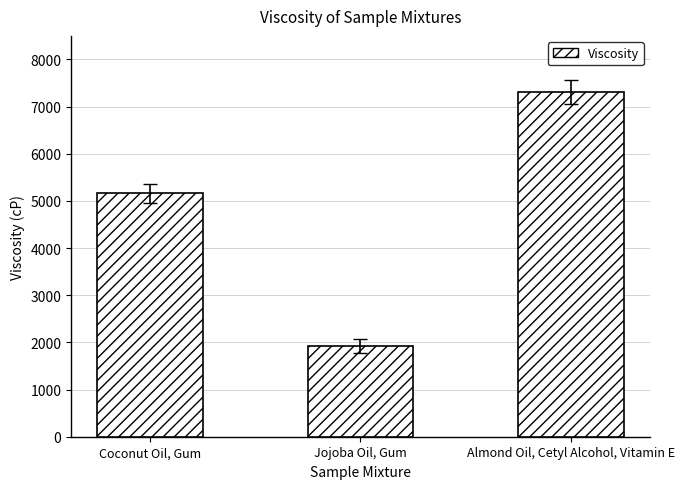

At which label does the data first exceed 5157?

Coconut Oil, Gum